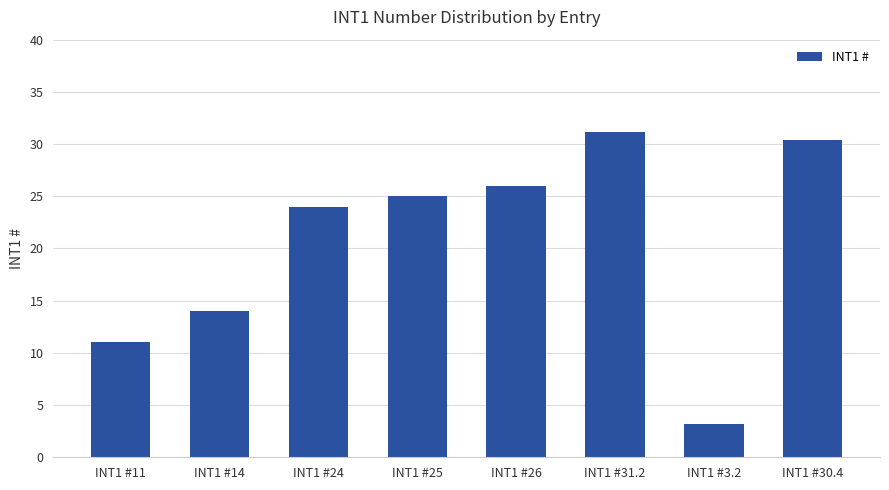

What is the change in value from INT1 #24 to INT1 #25?

+1.0